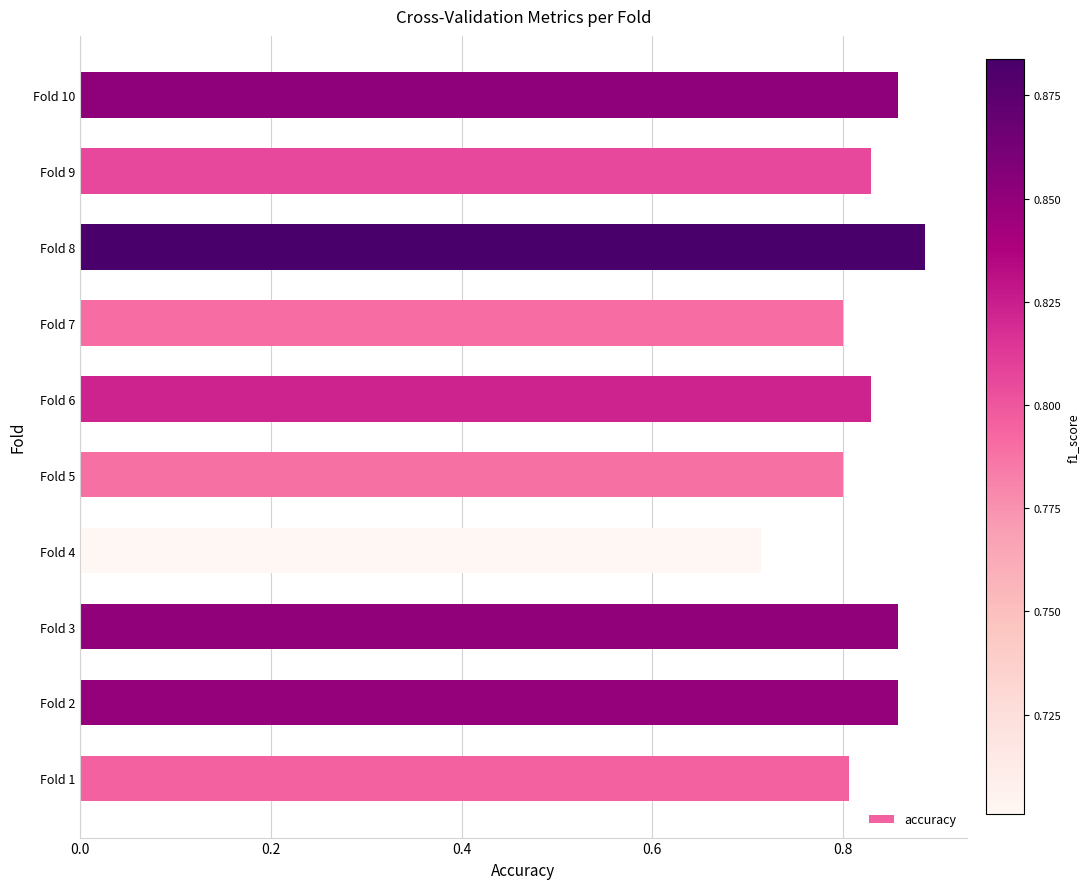

Count the values in the range 0 to 1.

10